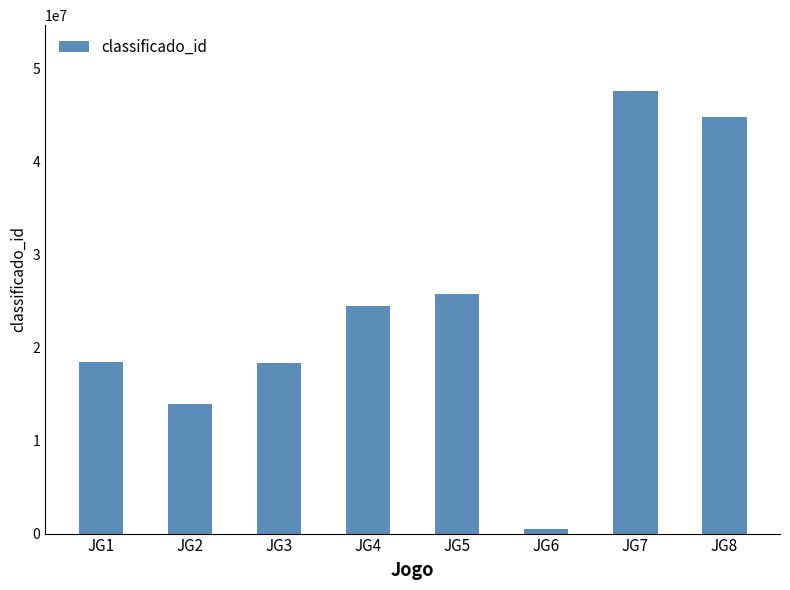

What is the minimum value shown in the chart?

479510